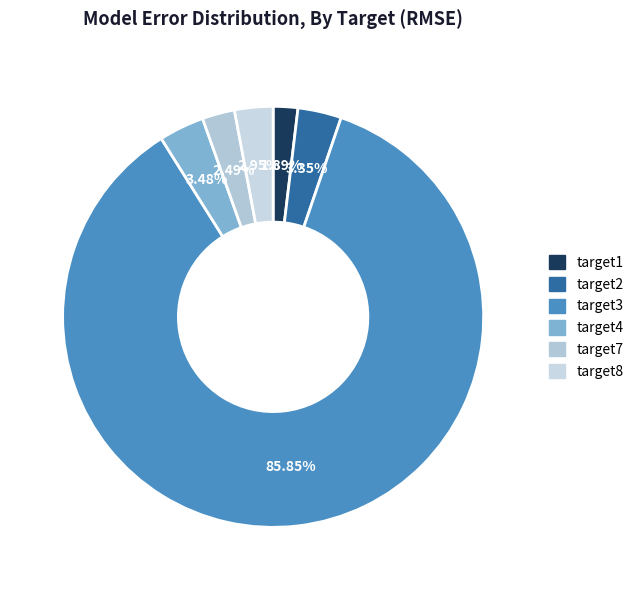

Which slice represents more than half of the pie?

target3